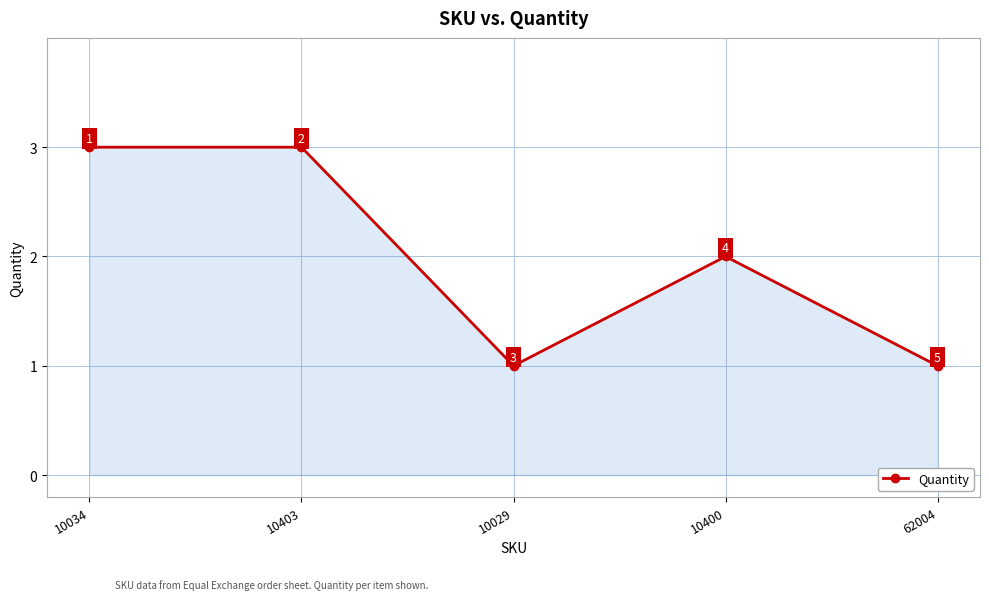

What is the ratio of the value at 10400 to the value at 10029?

2.0